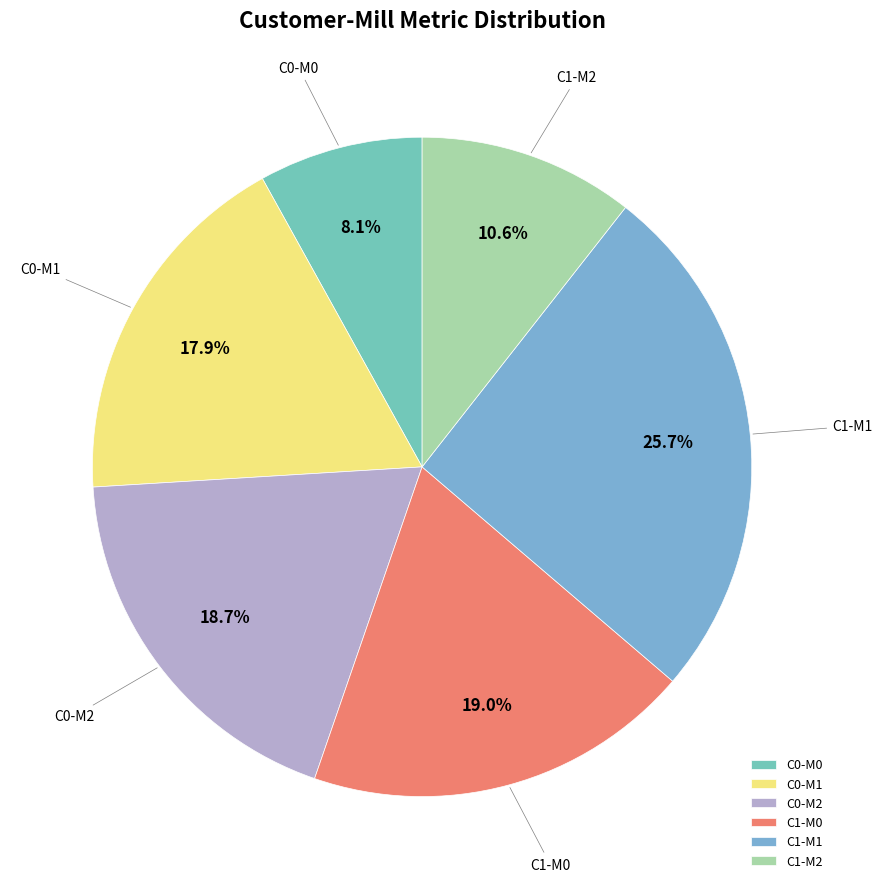

How many segments does this pie chart have?

6